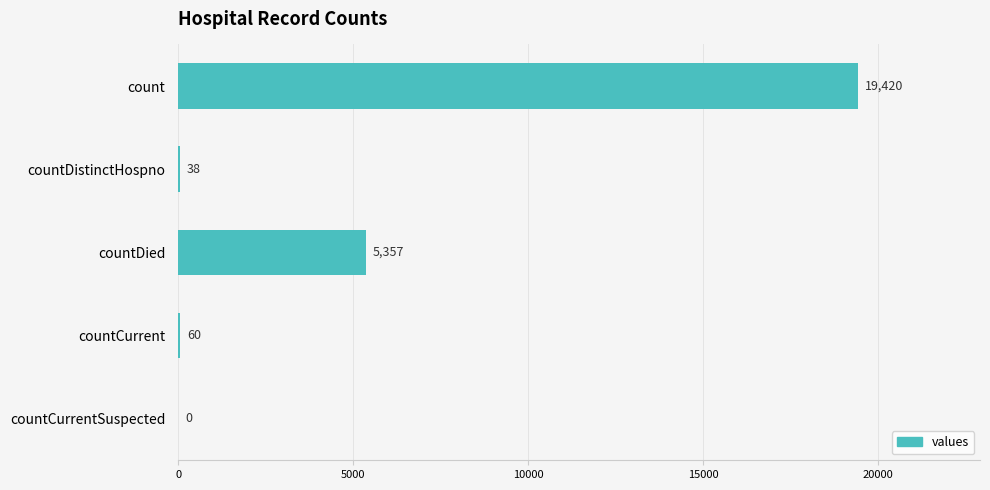

The chart shows a value of 11701 at countCurrentSuspected. True or false?

False